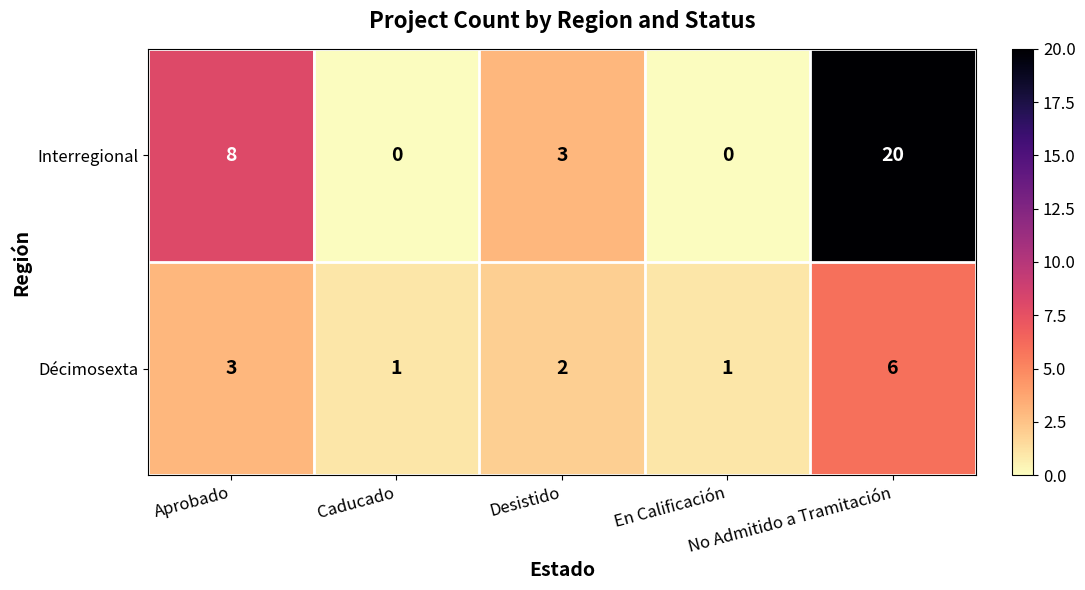

Which series has the largest range (max minus min)?

Interregional